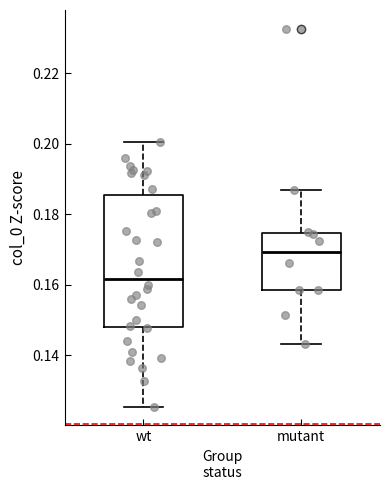

Reading left to right, read every box against the y-axis: the position of its median line, the range the box covers, and the ends of its whiskers. The values are not printed on the chart, so give them approximately, as read against the axis.

wt: median 0.162, box 0.148 to 0.186, whiskers 0.126 to 0.200
mutant: median 0.170, box 0.158 to 0.174, whiskers 0.144 to 0.188